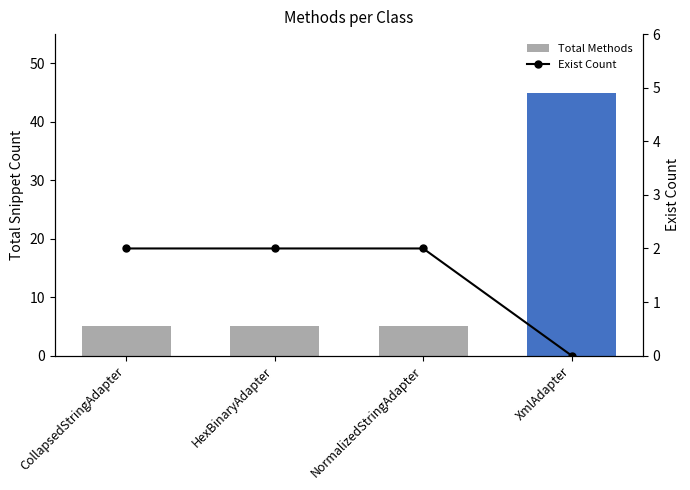

What are all the series names shown in the legend?

Total Methods, Exist Count